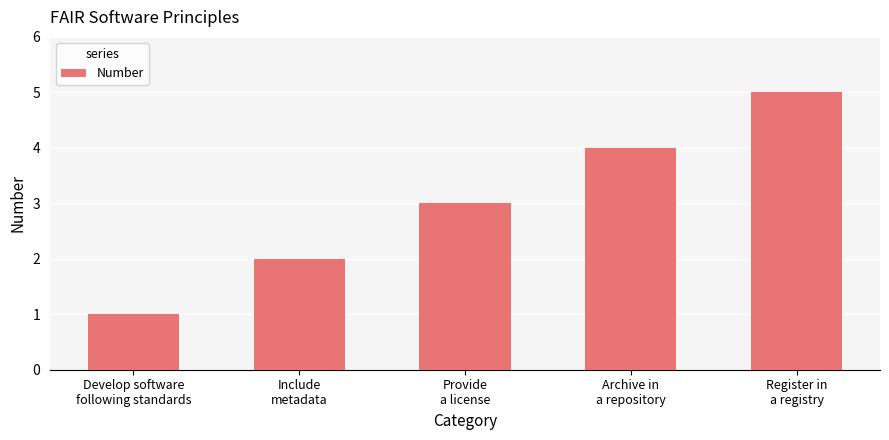

Are the bars grouped side by side (vs. stacked)?

No